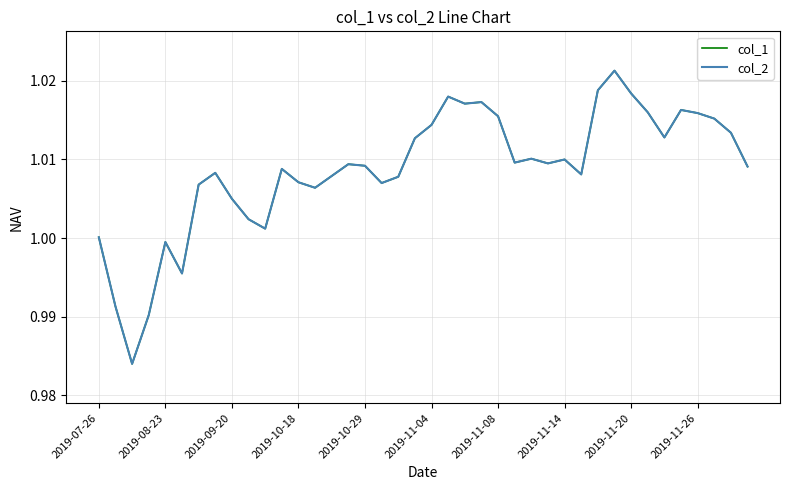

Does the chart have visible grid lines?

Yes